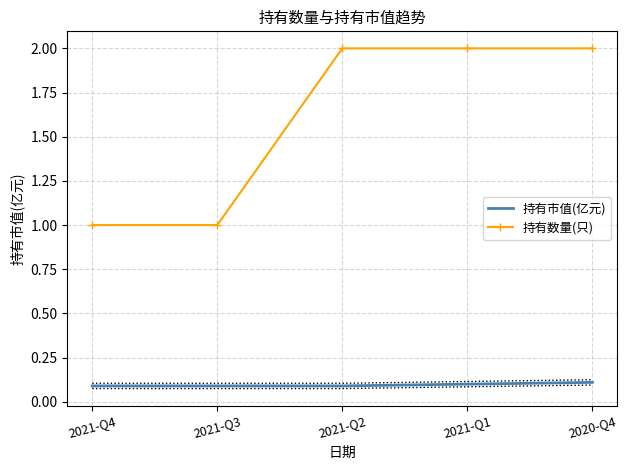

Rank the series by their average value, from highest to lowest.

持有数量(只), 持有市值(亿元)